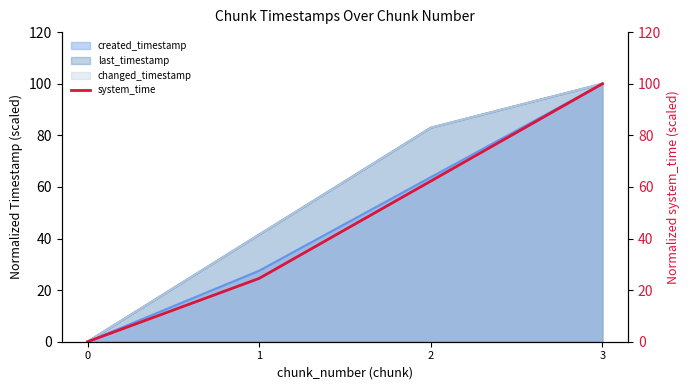

The value at 0 is 0.0. True or false?

True